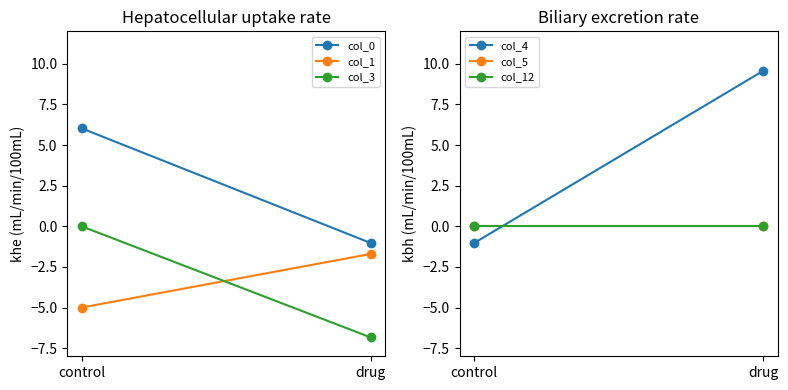

Which series changed the most between control and drug?

col_4